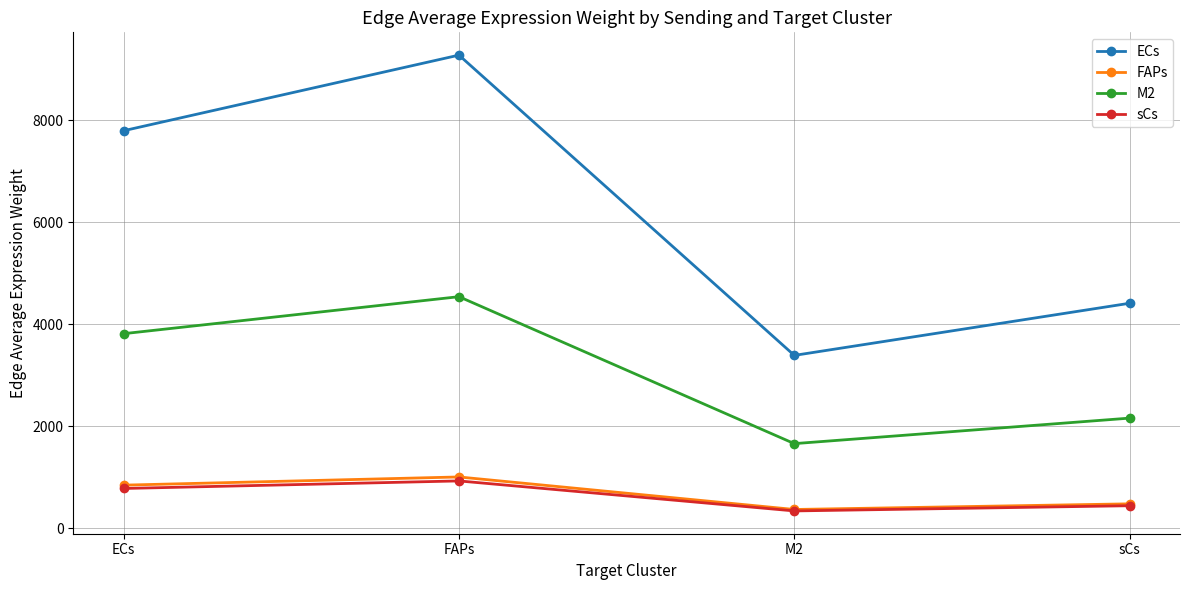

Where is the first local minimum for ECs?

M2